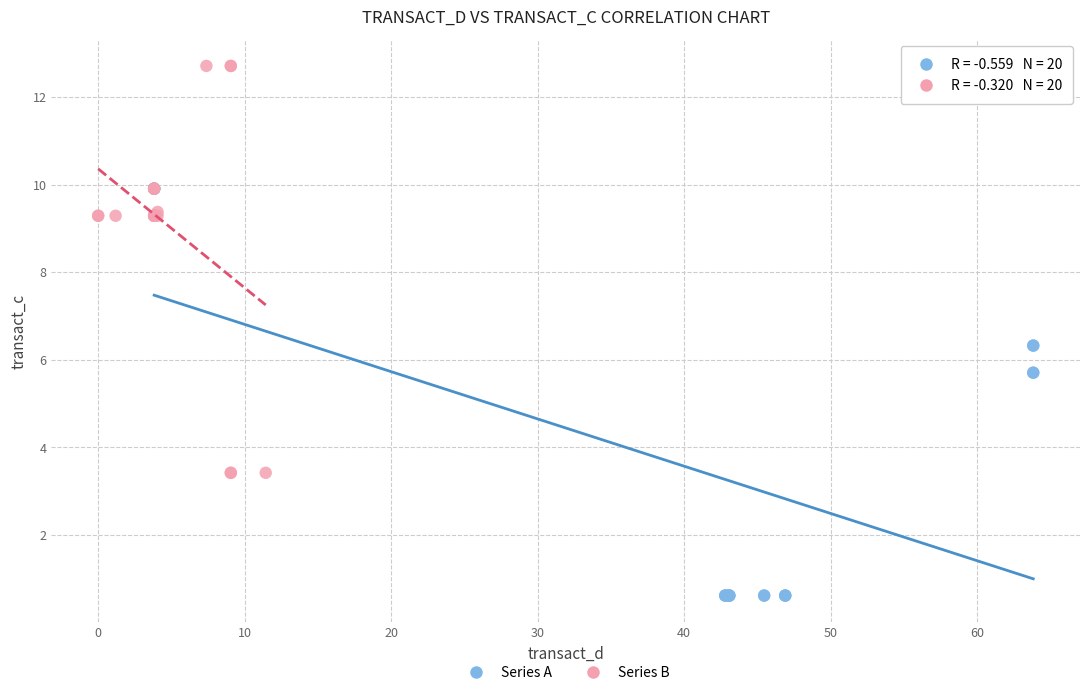

Which series reaches the maximum Y coordinate?

Series B